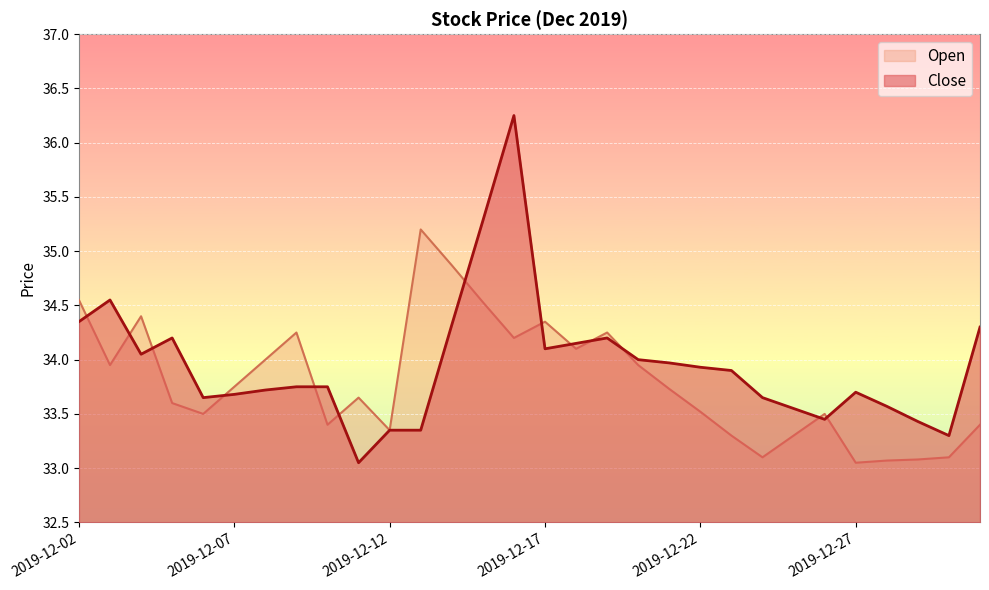

True or false: Close has more than 1 points higher than both neighbors.

True